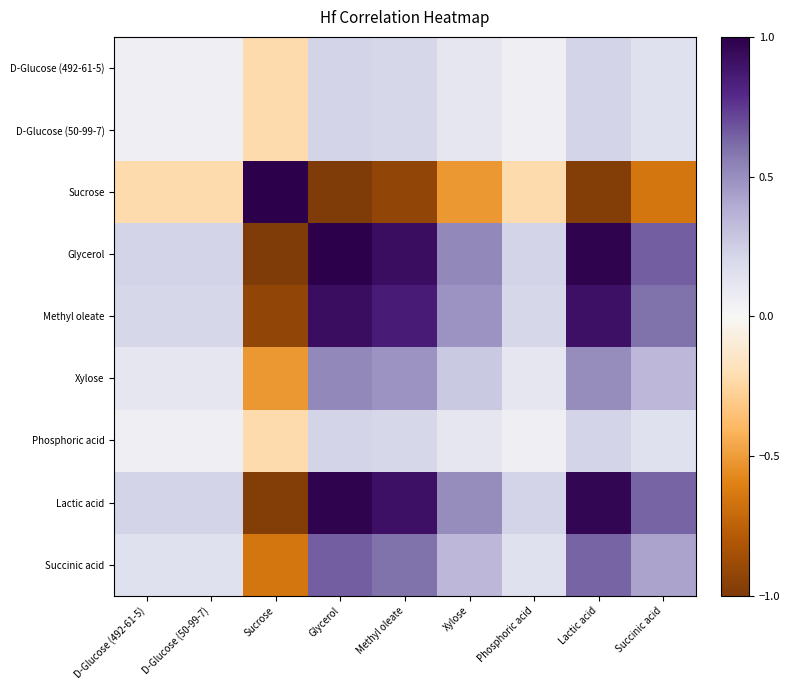

At Xylose, list the series in order from smallest to largest.

Sucrose, Phosphoric acid, D-Glucose (492-61-5), D-Glucose (50-99-7), Xylose, Succinic acid, Methyl oleate, Lactic acid, Glycerol